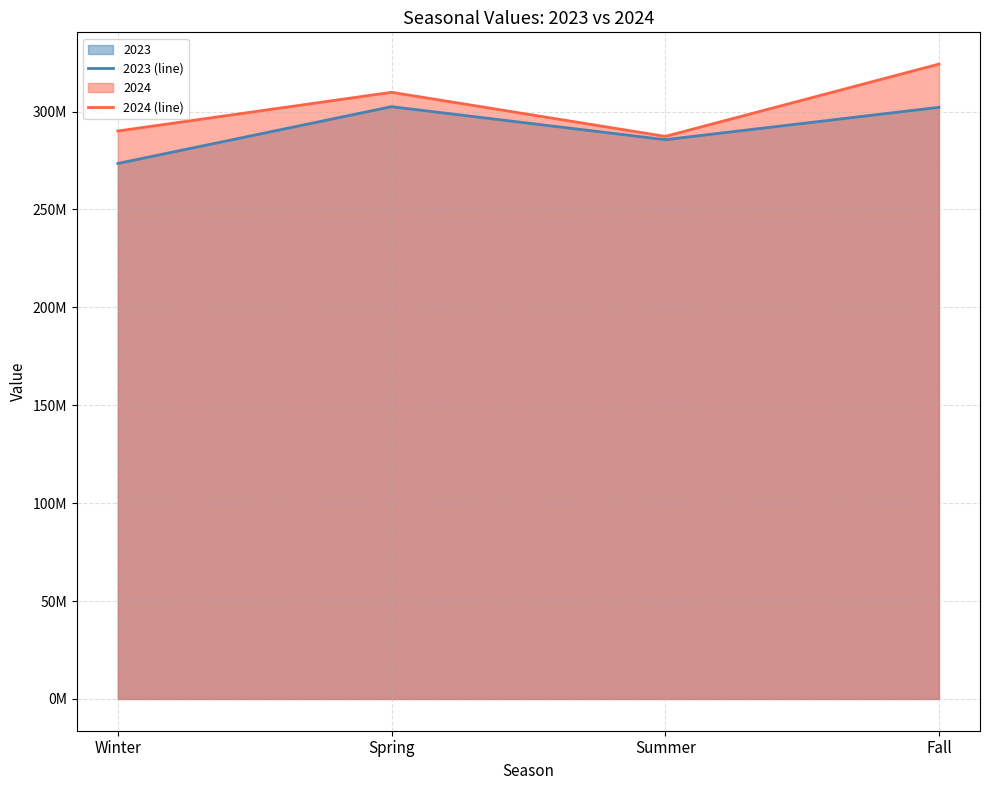

How many lines are shown in the chart?

2